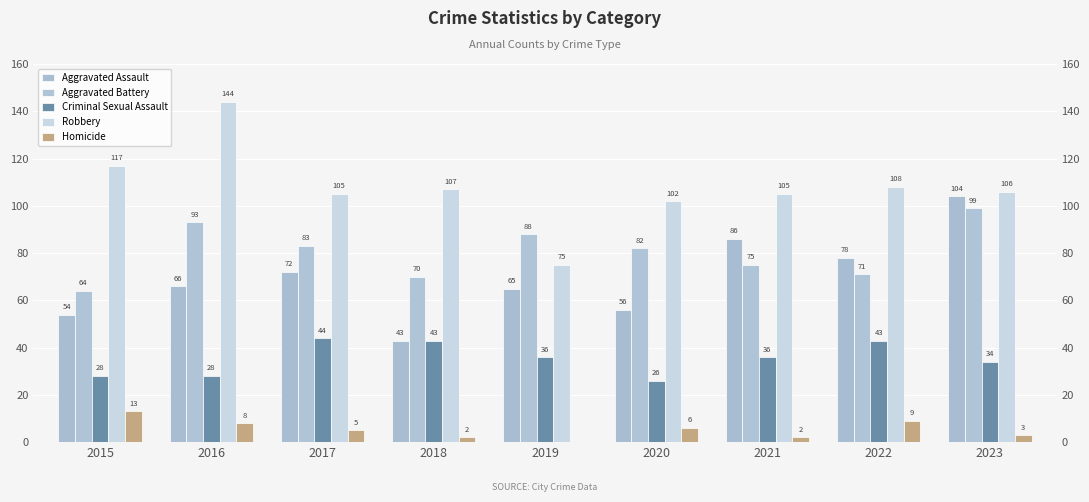

At how many categories does at least one series exceed 24?

9